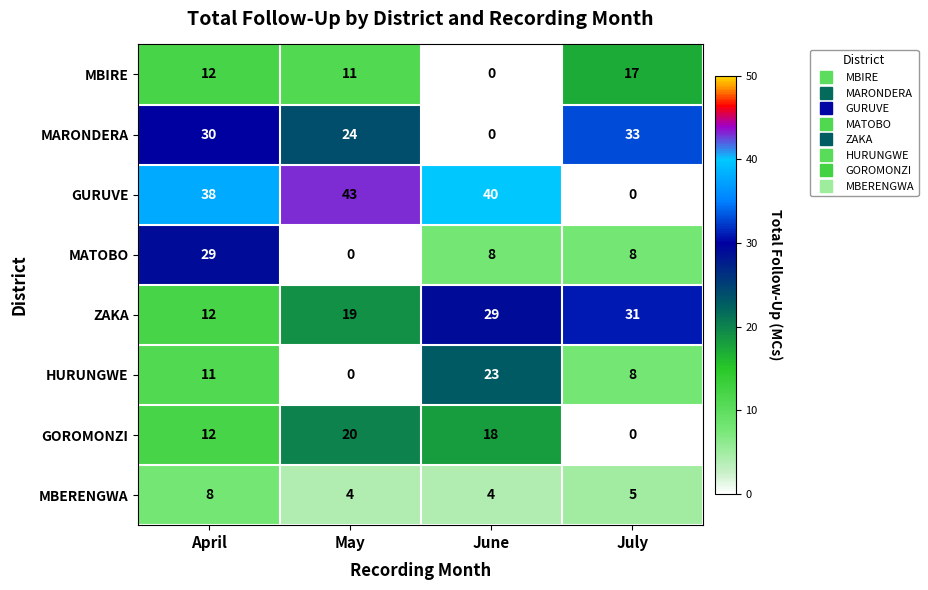

Which series has the largest range (max minus min)?

GURUVE